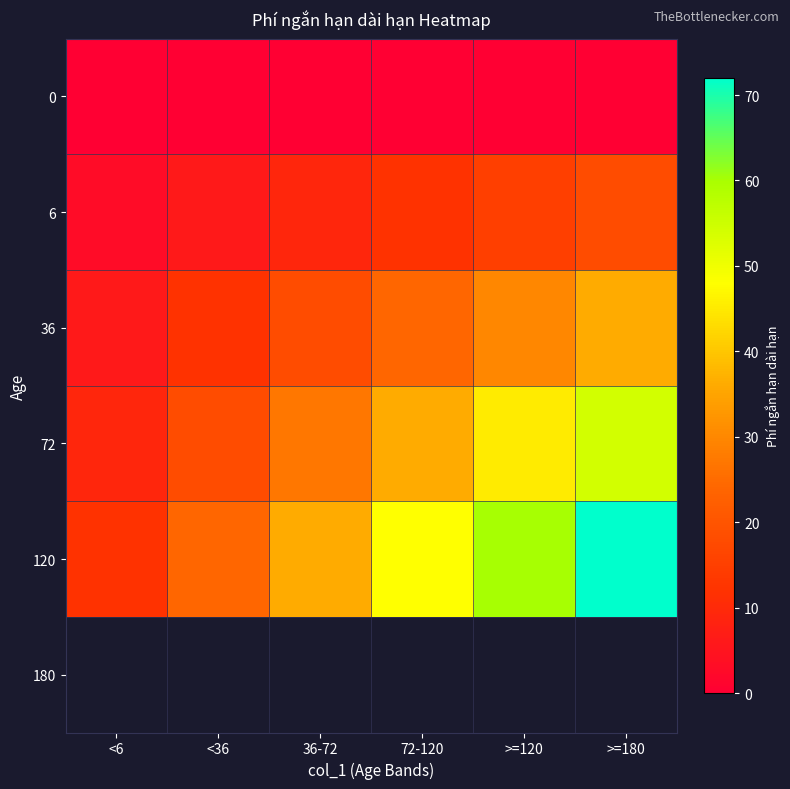

What is the difference between the 120 values at <6 and <36?

12.0